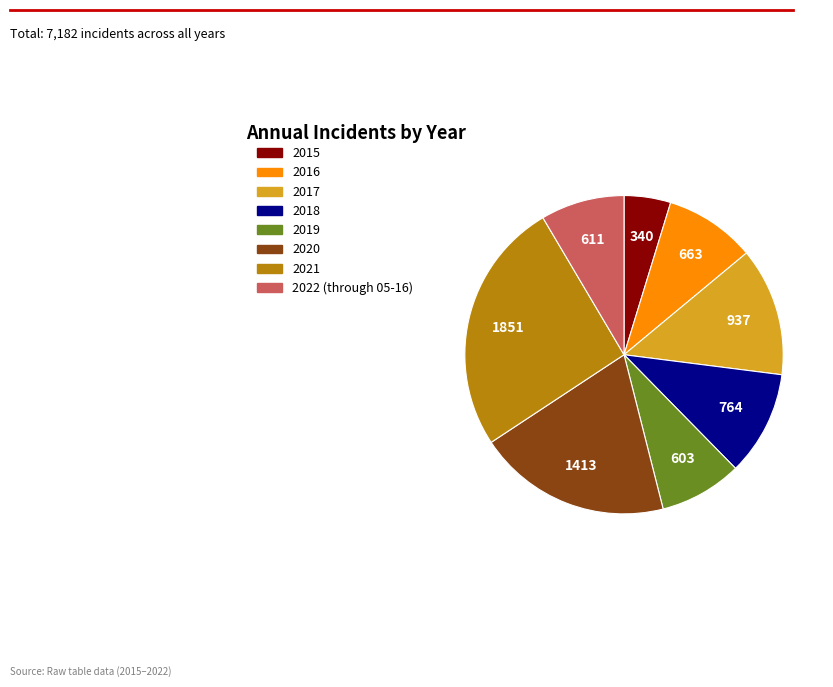

Which category has the smallest portion of the pie?

2015